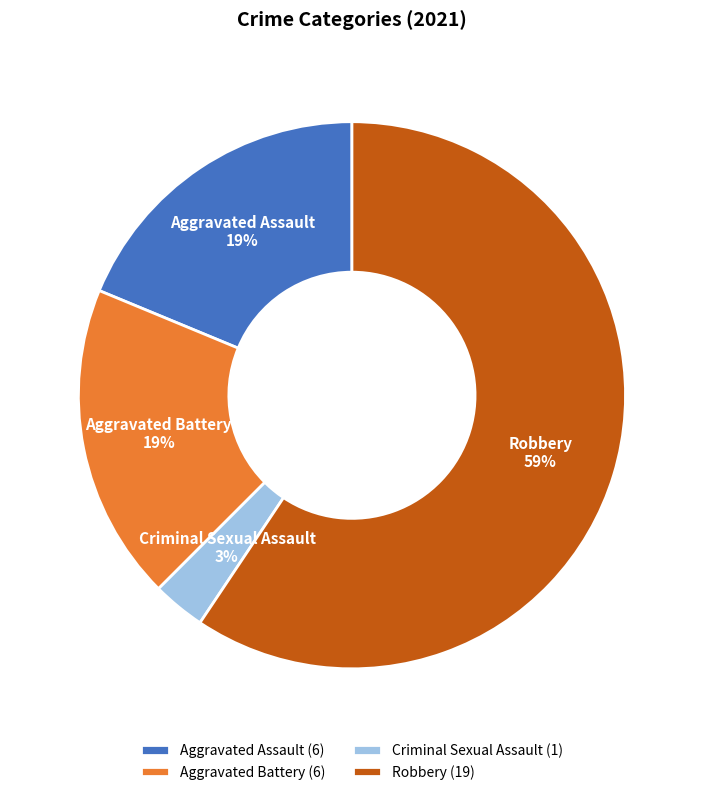

Do Aggravated Assault and Robbery together represent more than half of the pie?

Yes